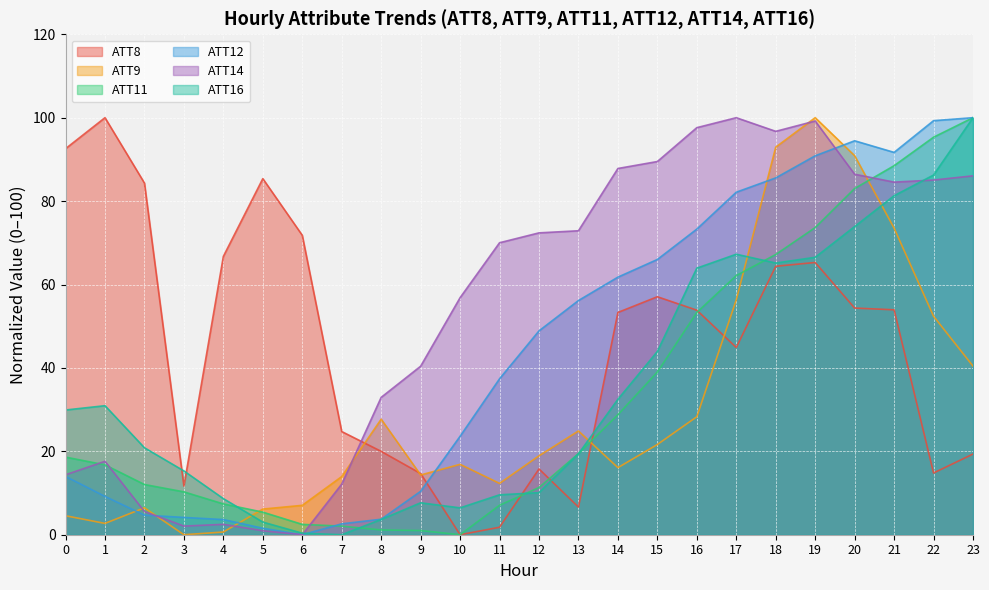

Where is the first local maximum for ATT16?

1